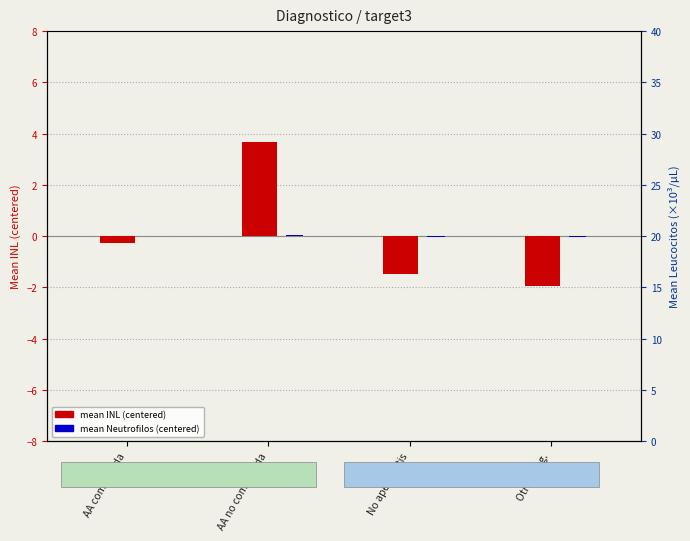

Is it true that mean INL (centered) equals 5.9 at AA no complicada?

False